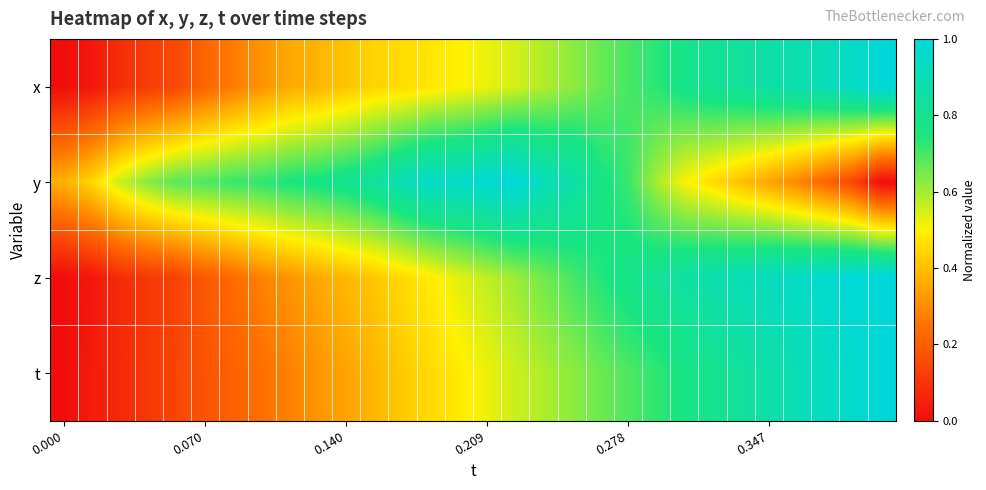

Rank the series by their maximum value, from lowest to highest.

x, y, z, t